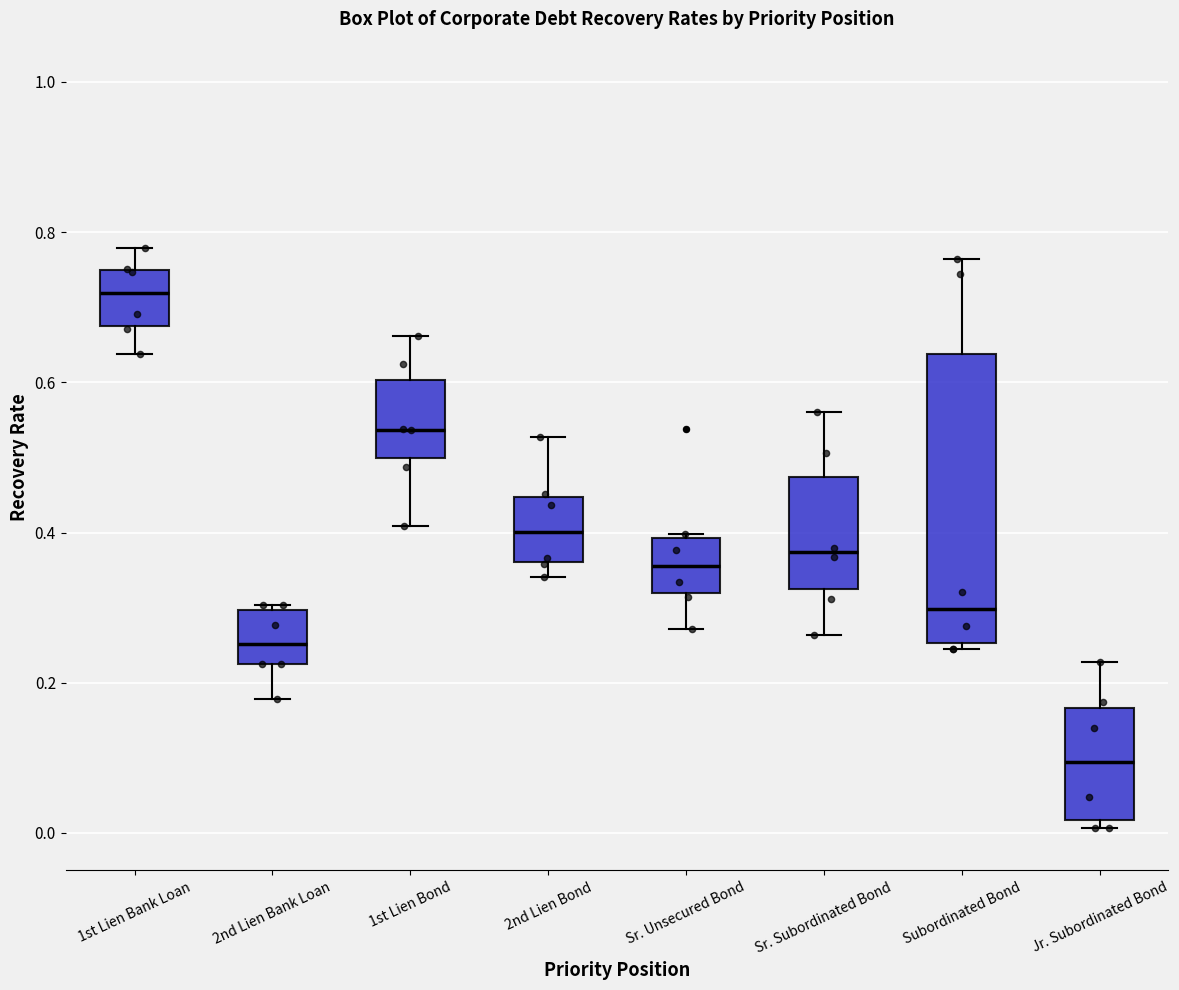

Where does the median line of the box for 1st Lien Bond sit on the y-axis? The values are not printed on the chart, so give them approximately, as read against the axis.

0.54